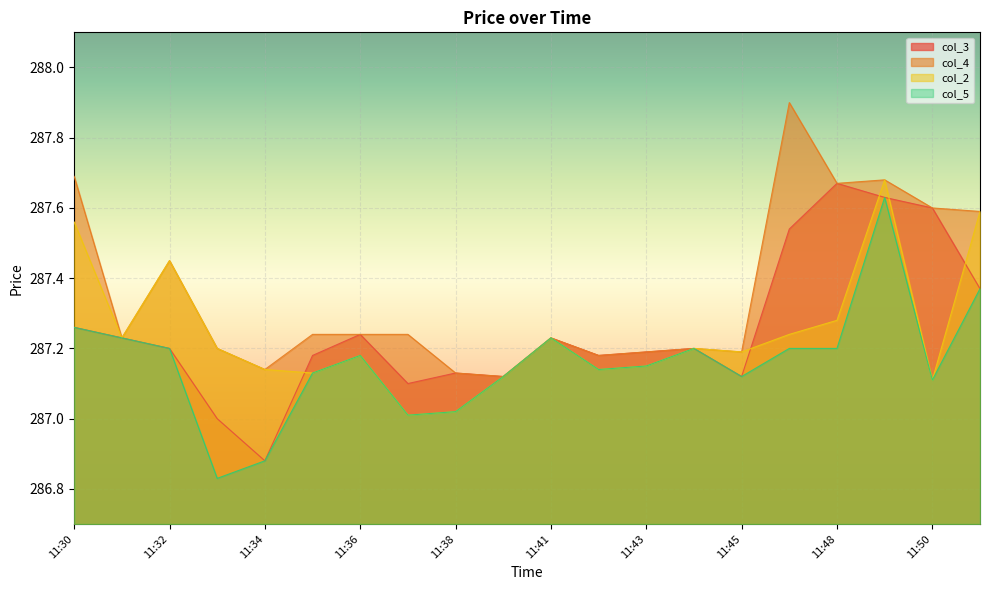

Does the chart display data point markers on the line(s)?

No